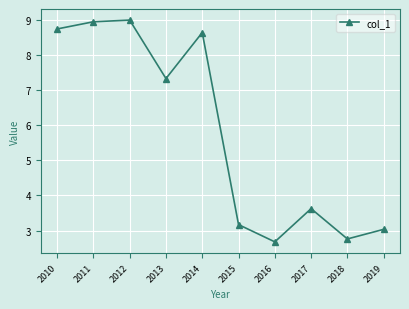

How many points are lower than both their immediate neighbors (excluding endpoints)?

3